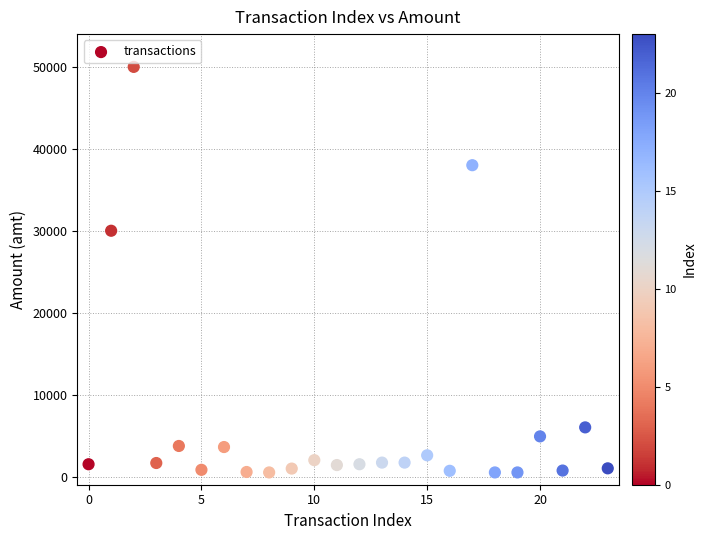

What is the range of Y values (max minus min)?

49500.0